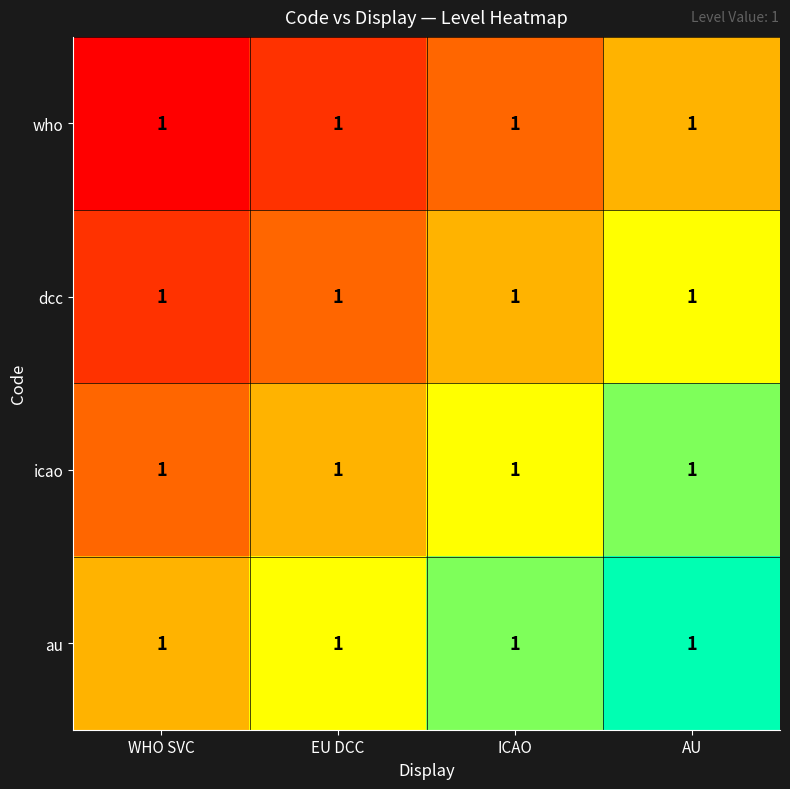

True or false: au has a value of 1.0 at AU.

True